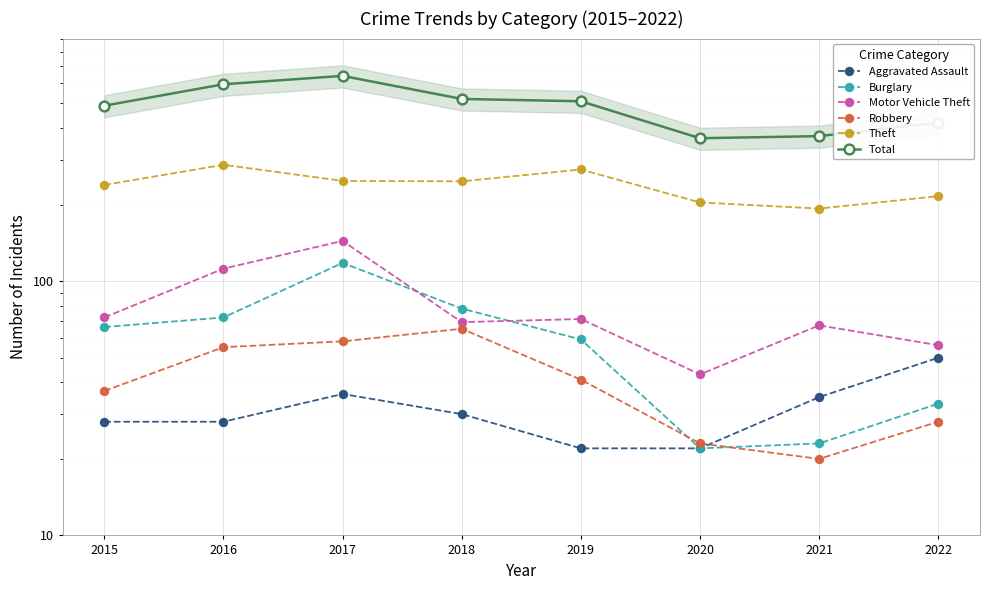

The Aggravated Assault series shows 36 at 2016. True or false?

False